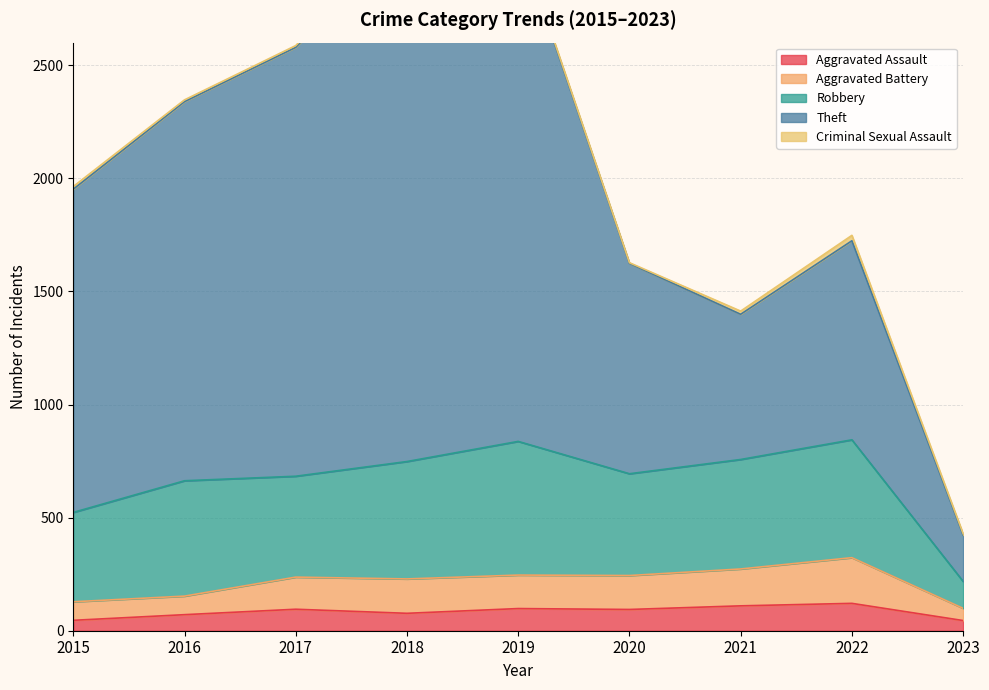

What is the sum of all Theft values?

18196